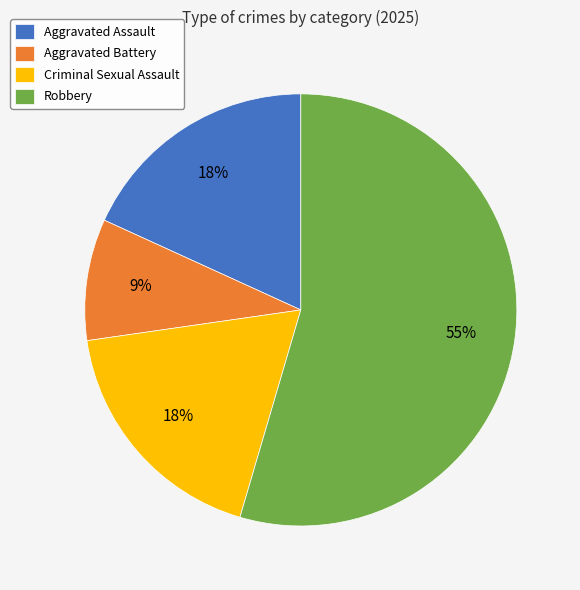

How many slices are in this pie chart?

4